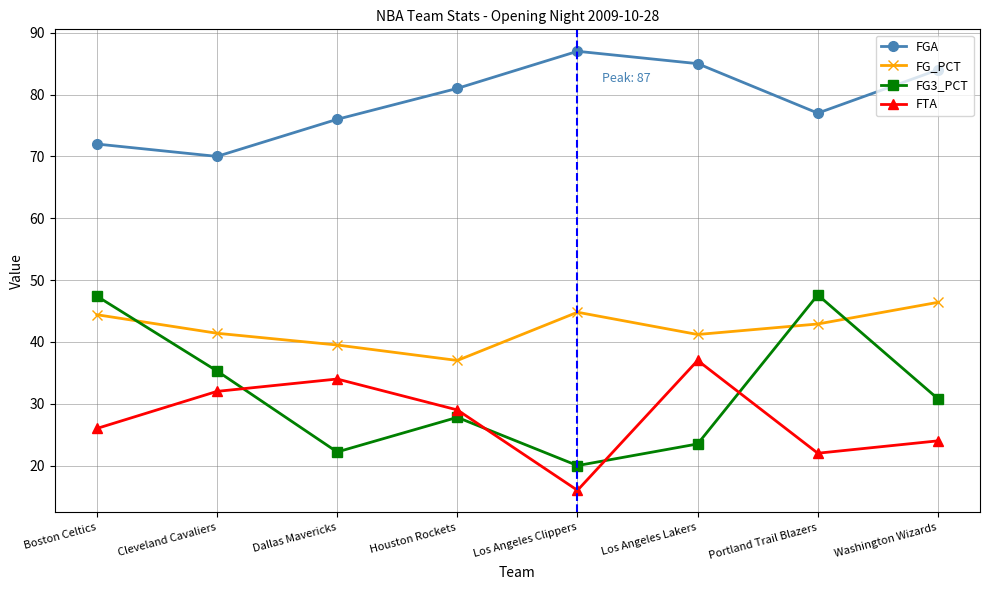

How many interior local peaks does the FGA series have?

1